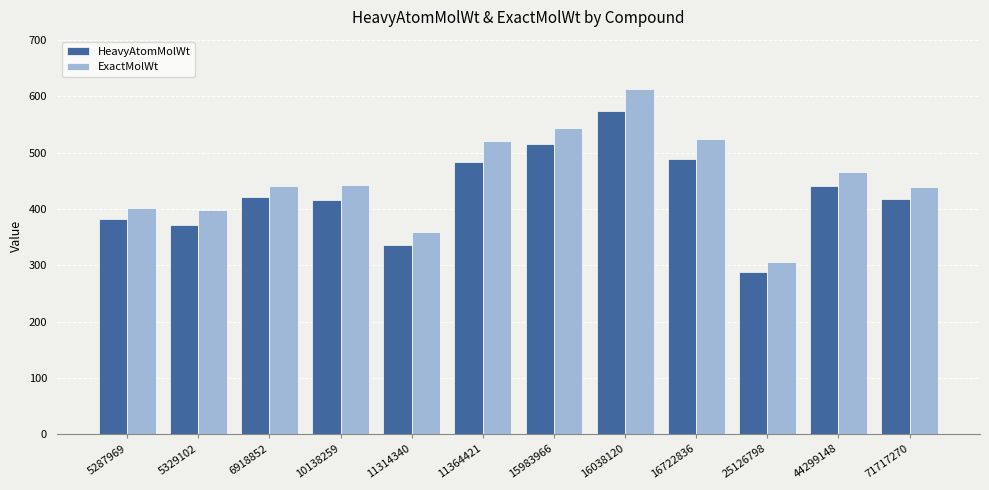

What is the sum of all HeavyAtomMolWt values?

5131.7